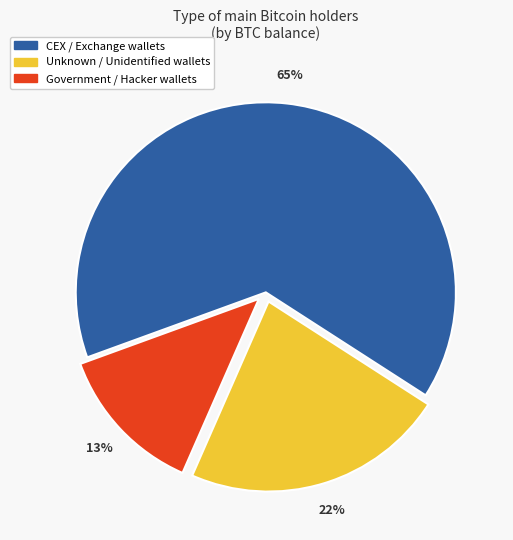

Do Unknown / Unidentified wallets and Government / Hacker wallets together represent more than half of the pie?

No